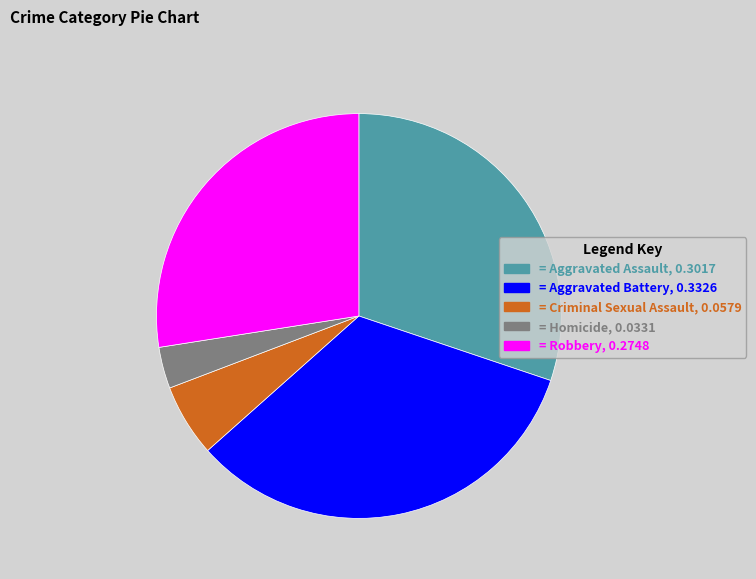

True or false: = Criminal Sexual Assault, 0.0579 accounts for 6% of the total.

True